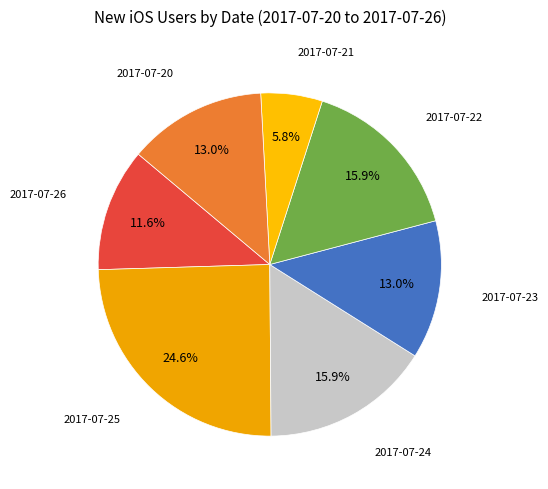

Which category has the smallest portion of the pie?

2017-07-21